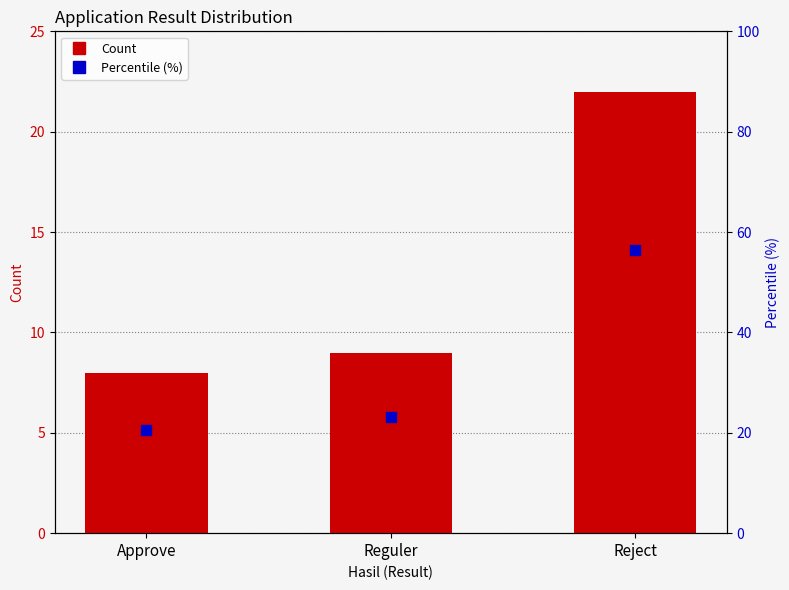

What is the total value across all series at Reguler?

32.1